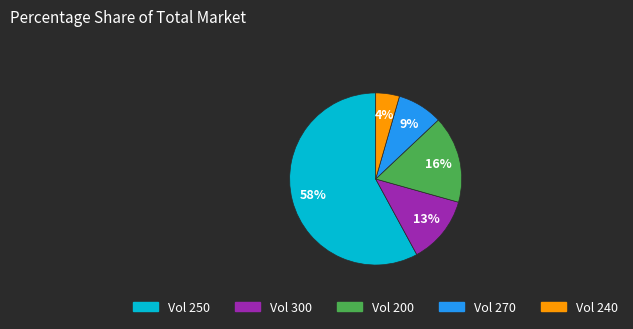

To the nearest percent, what is the average slice percentage?

20%